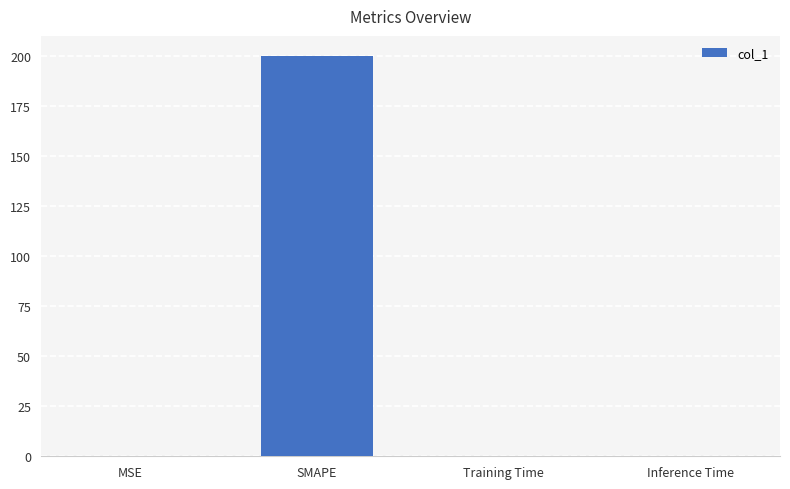

How many categories are shown in the chart?

4